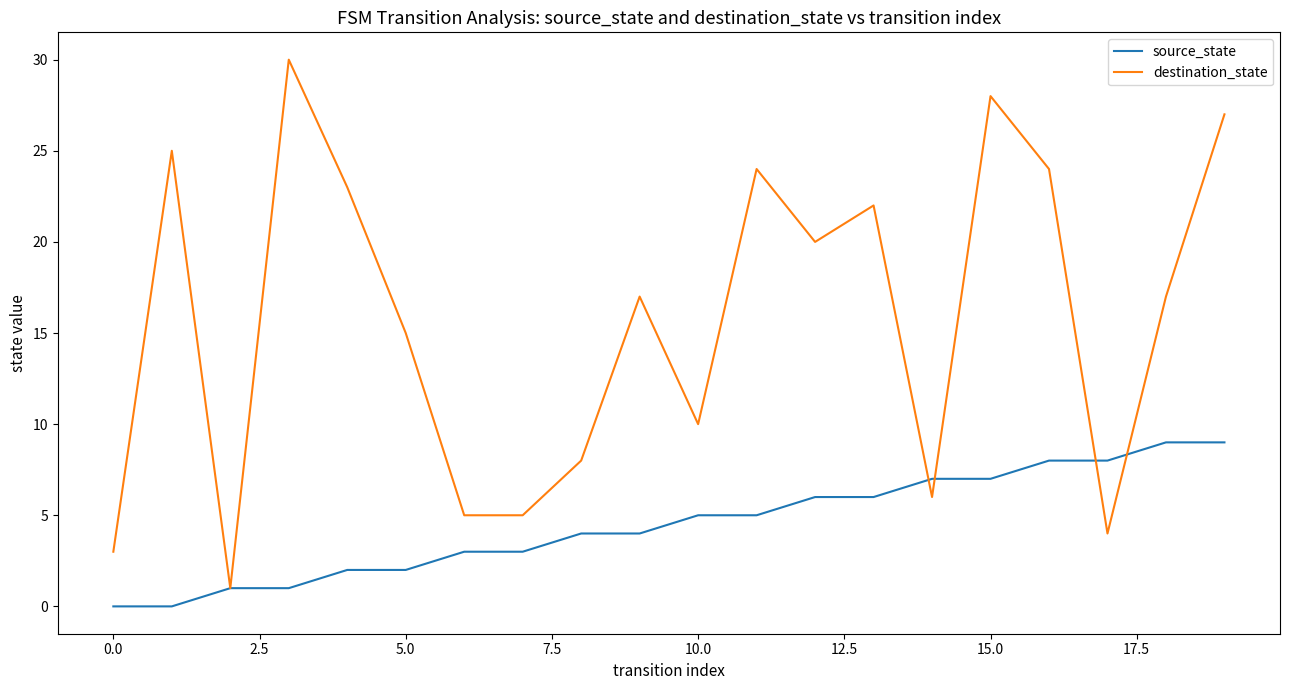

Which series has the largest total across all categories?

destination_state